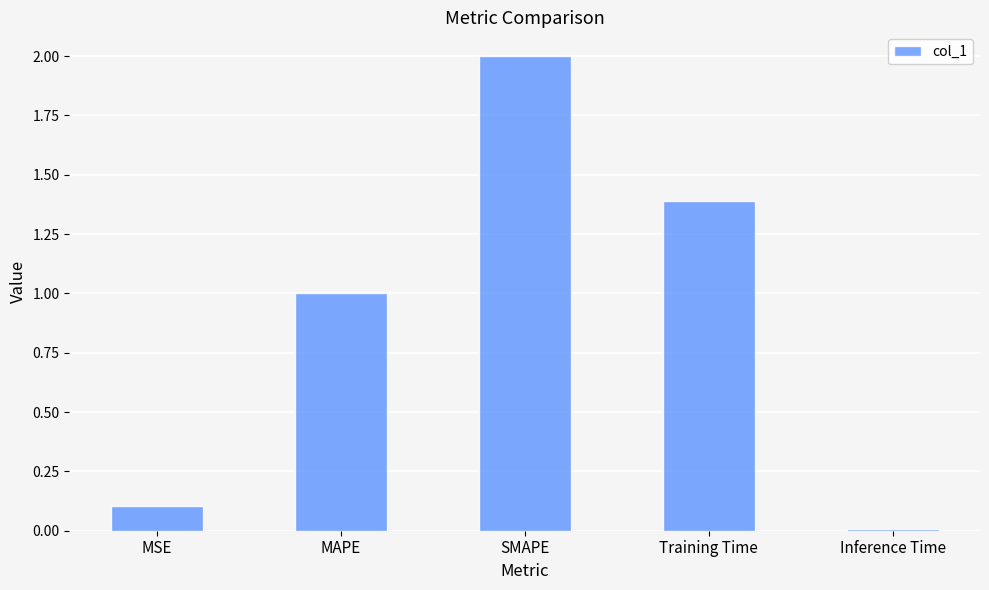

The value at SMAPE is 2.0. True or false?

True